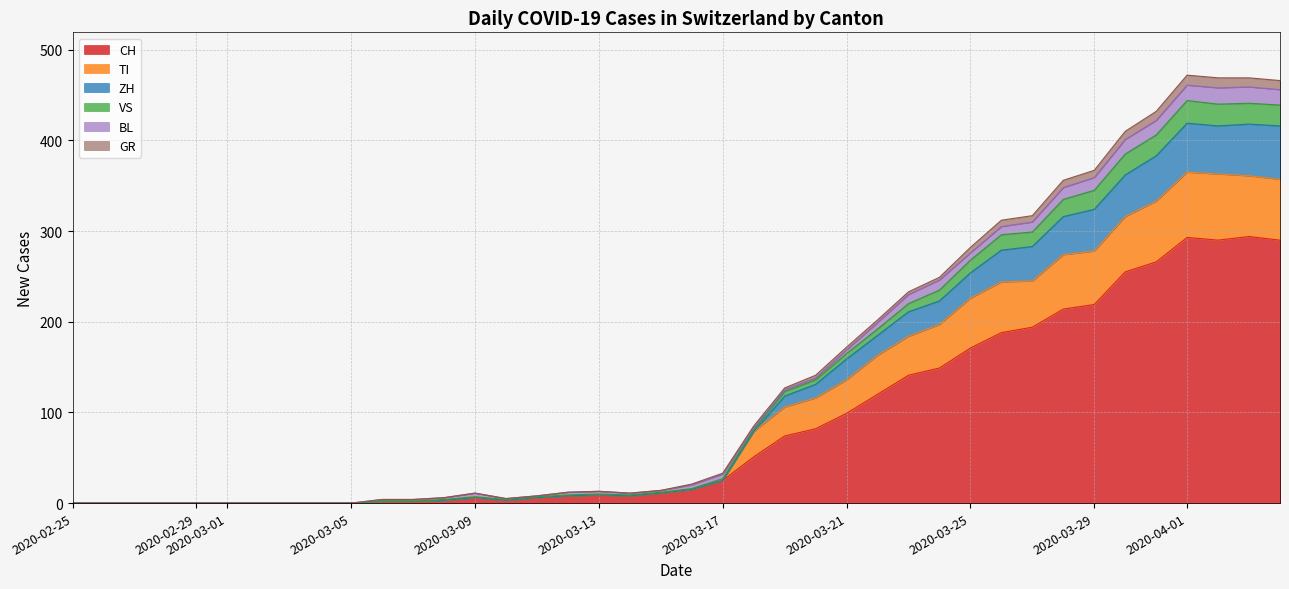

How many values in the GR series are below 3?

8